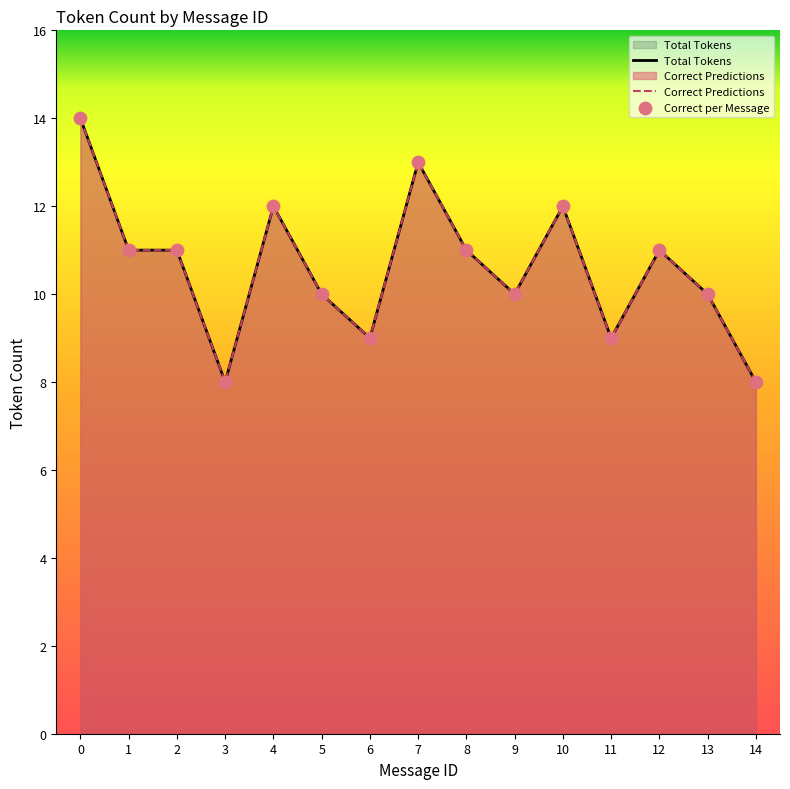

Is the value of Correct Predictions at 4 greater than the value of Total Tokens at 12?

Yes